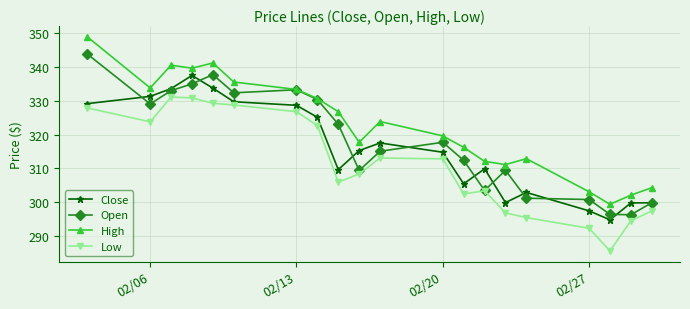

True or false: Low has more than 1 points higher than both neighbors.

True